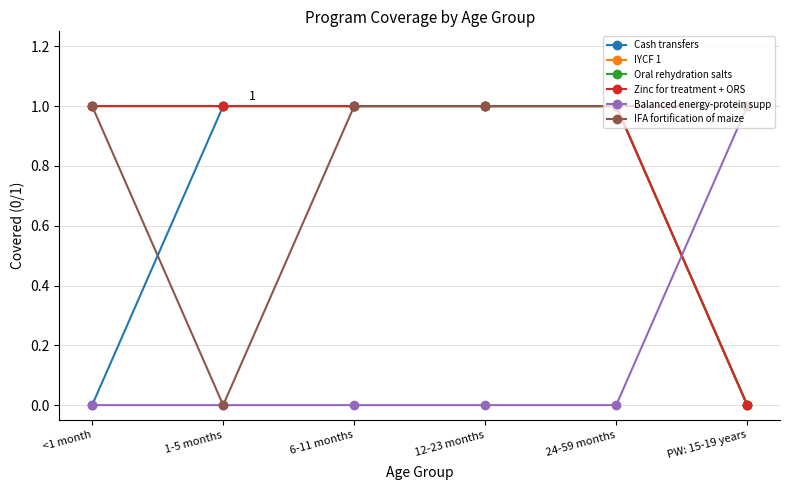

What position from the left is 6-11 months?

3